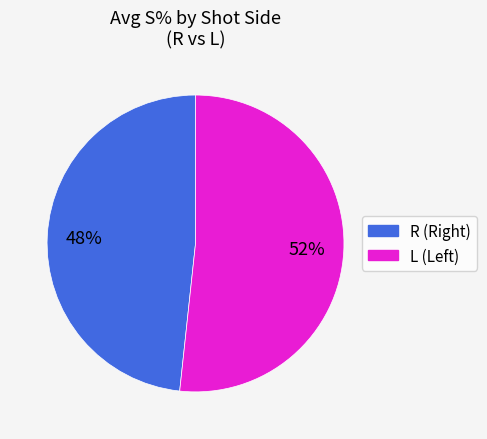

What is the largest slice in the pie chart?

L